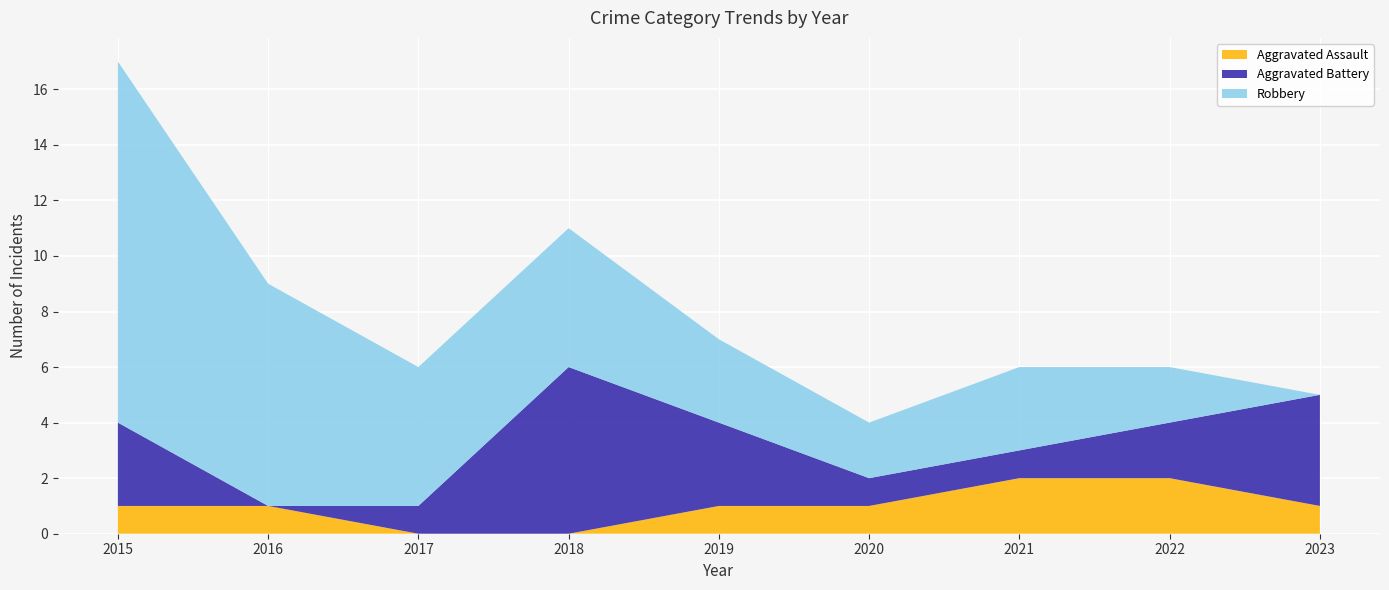

Reading left to right, transcribe all the data shown in this chart.

Aggravated Assault: 2015=1	2016=1	2017=0	2018=0	2019=1	2020=1	2021=2	2022=2	2023=1
Aggravated Battery: 2015=3	2016=0	2017=1	2018=6	2019=3	2020=1	2021=1	2022=2	2023=4
Robbery: 2015=13	2016=8	2017=5	2018=5	2019=3	2020=2	2021=3	2022=2	2023=0